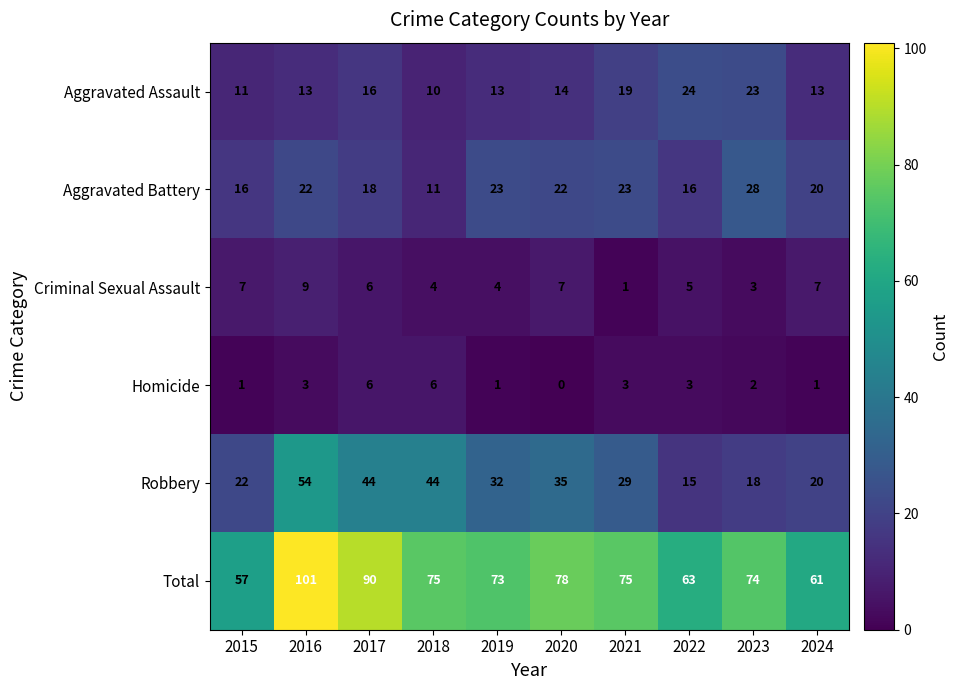

How many categories are shown in the chart?

10